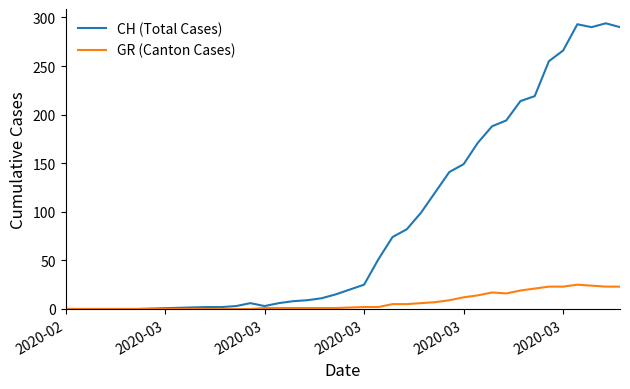

Rank the series by their maximum value, from lowest to highest.

GR (Canton Cases), CH (Total Cases)